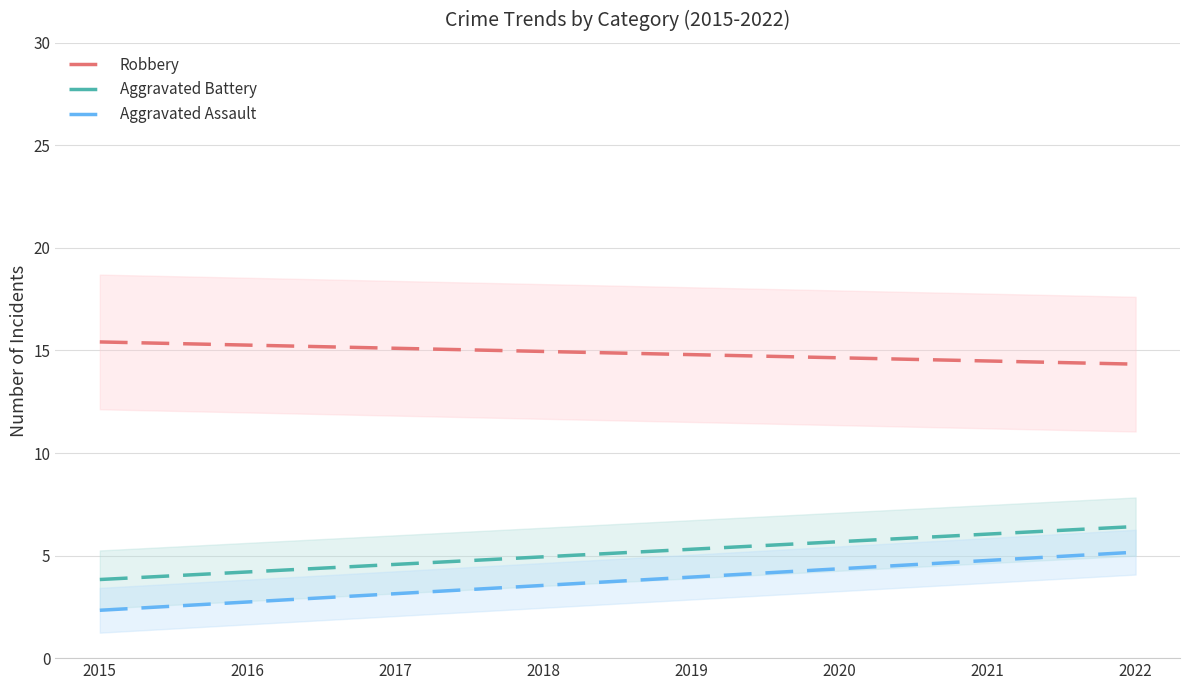

True or false: Aggravated Assault and Aggravated Battery cross at least once.

False